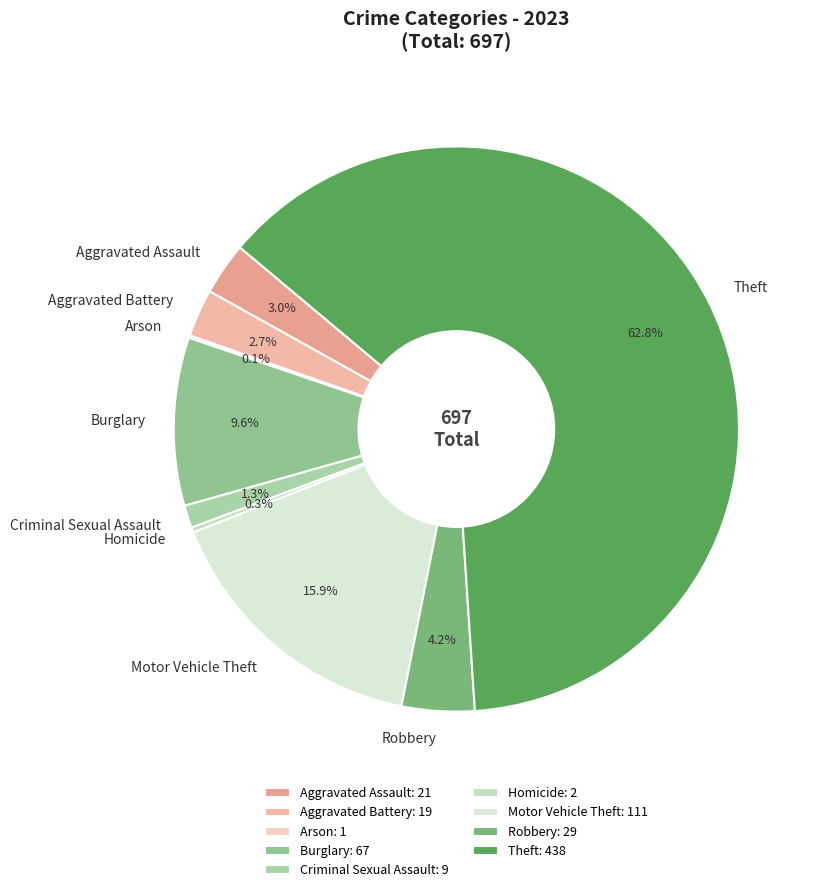

Combined, do Aggravated Assault and Homicide account for over 50%?

No